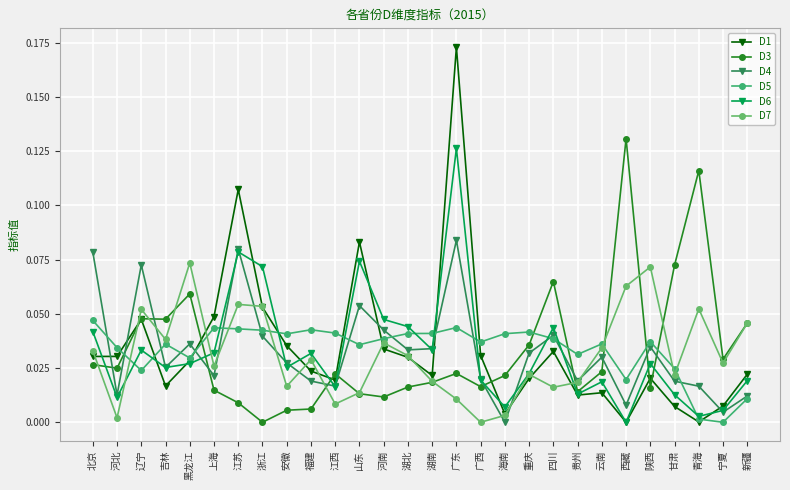

How many lines are shown in the chart?

6